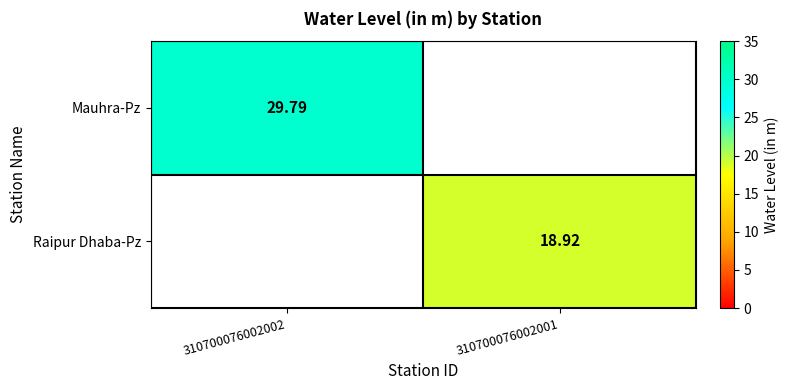

Is the value of Mauhra-Pz at 310700076002002 greater than the value of Raipur Dhaba-Pz at 310700076002001?

Yes